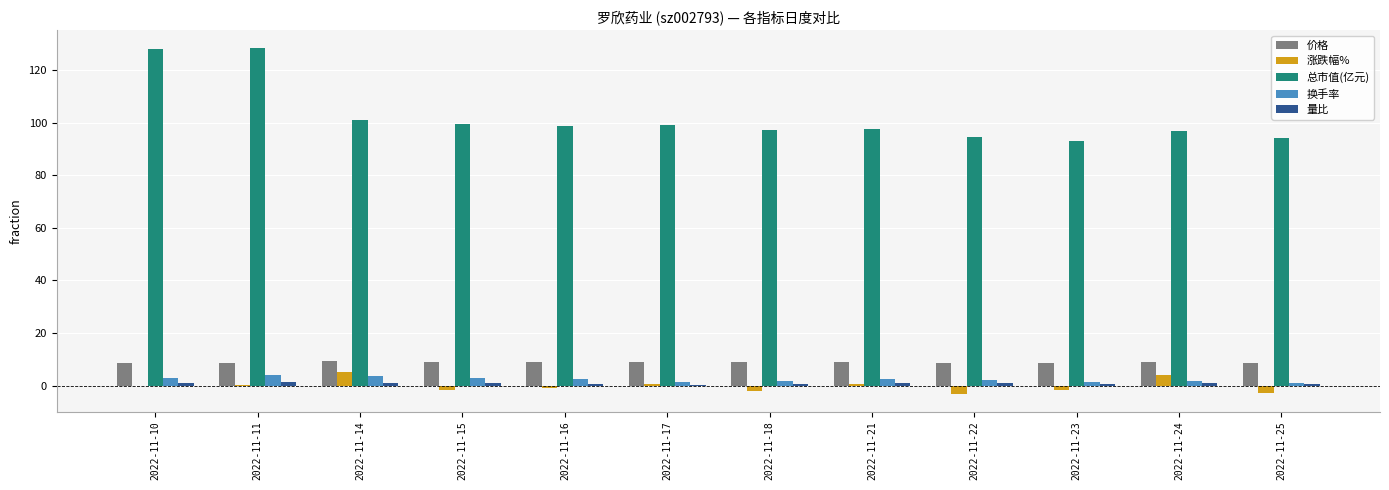

At which category does the chart reach its peak across all series?

2022-11-11